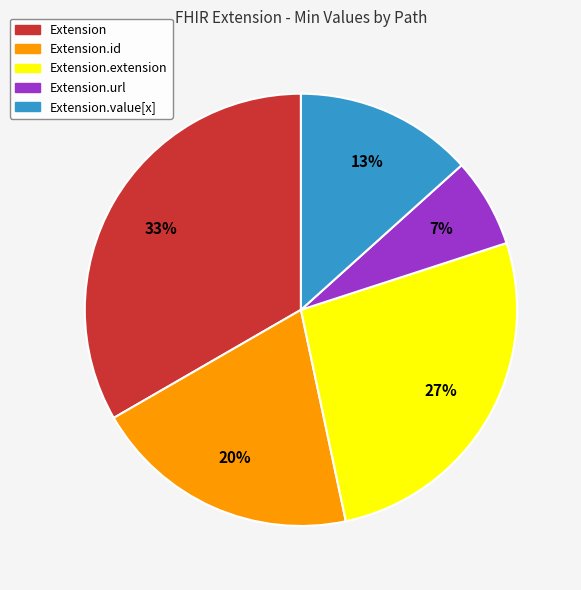

Is the sum of Extension.value[x] and Extension.id greater than half?

No